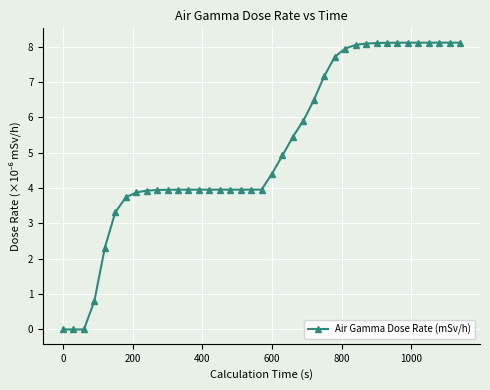

What is the average value?

5.1